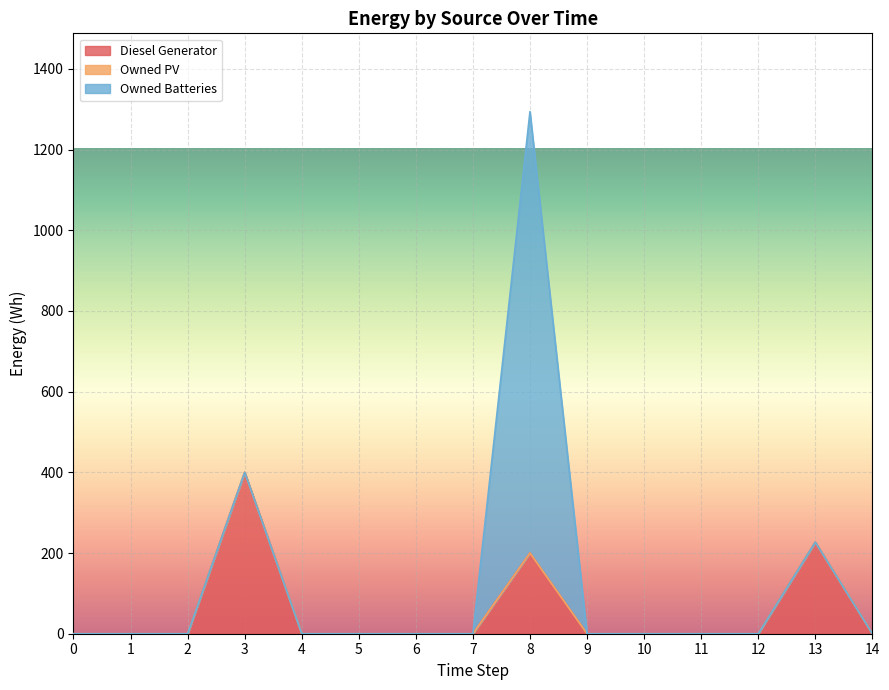

Rank the series by their maximum value, from highest to lowest.

Owned Batteries, Diesel Generator, Owned PV